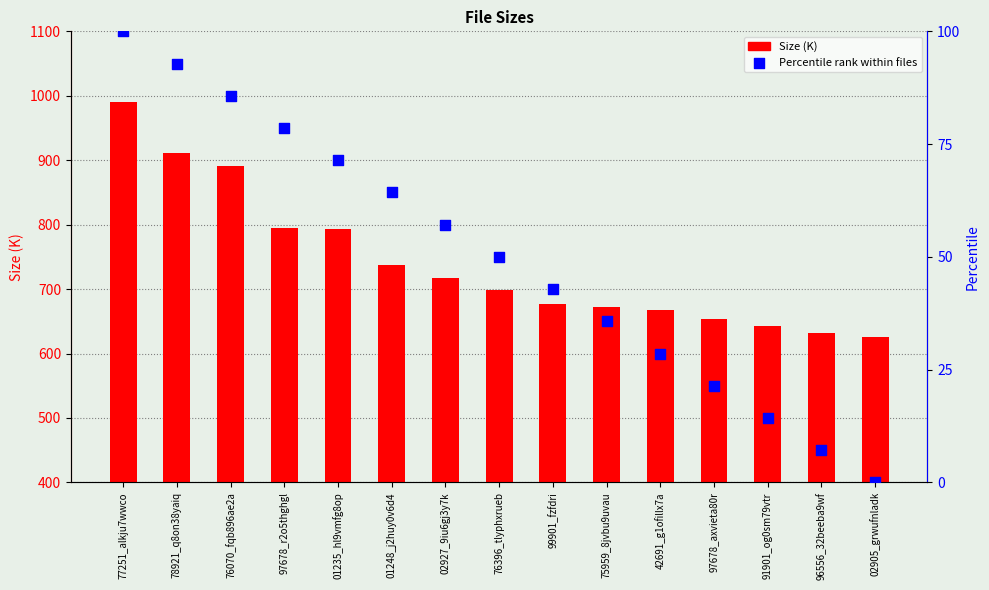

What are all the series names shown in the legend?

Size (K), Percentile rank